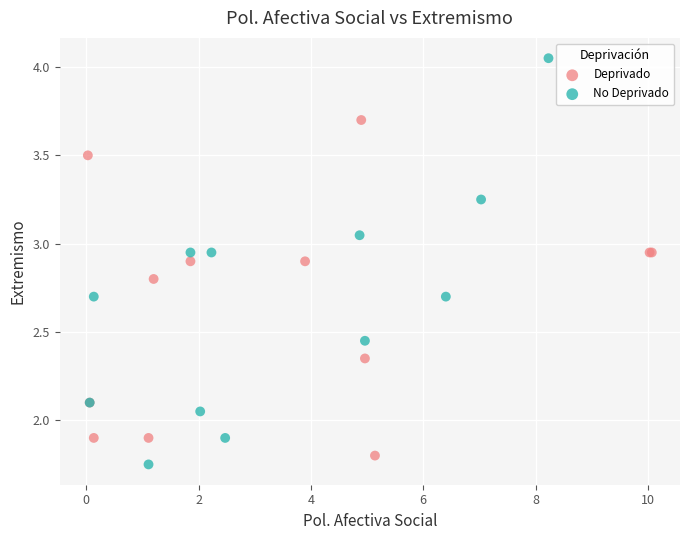

Which series contains the highest Y value?

No Deprivado